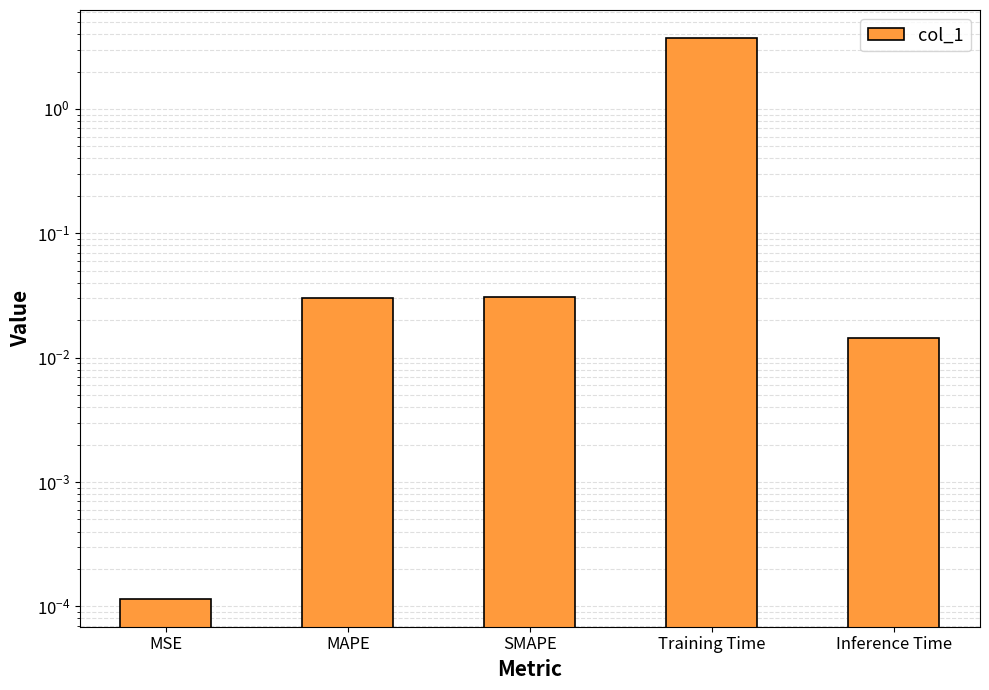

Rank the categories by value from lowest to highest.

MSE, Inference Time, MAPE, SMAPE, Training Time